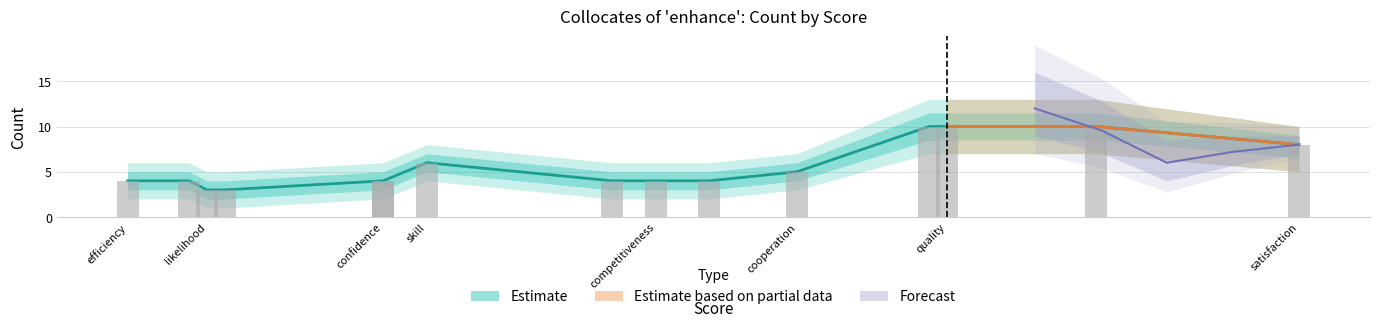

How many groups of bars are there?

15